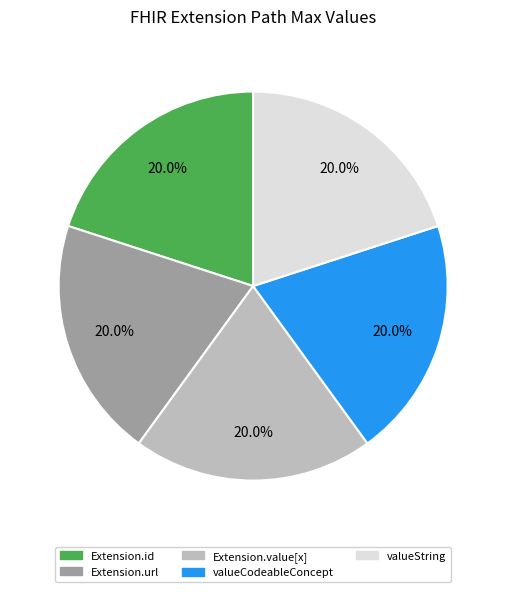

What percentage is NOT represented by Extension.value[x]?

80.0%